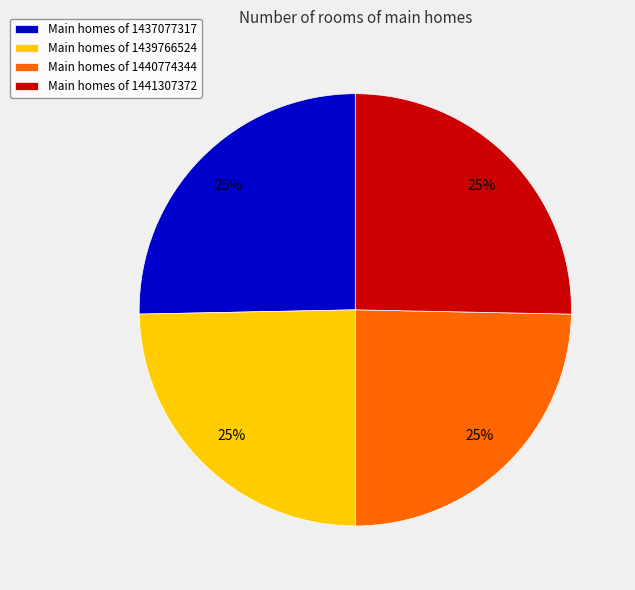

Does any single category account for the majority?

No